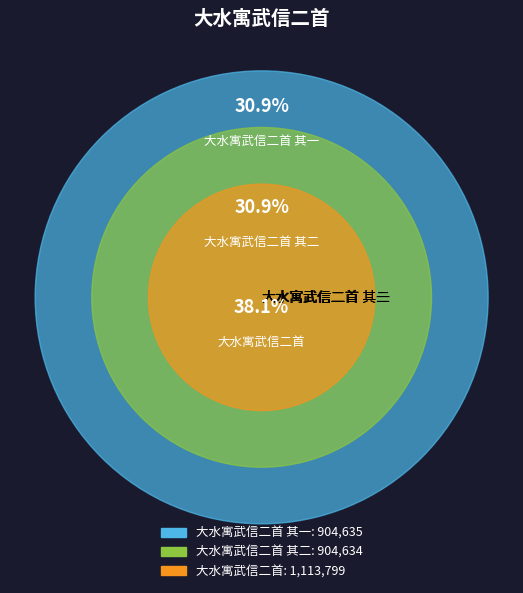

Which slice is the largest?

大水寓武信二首